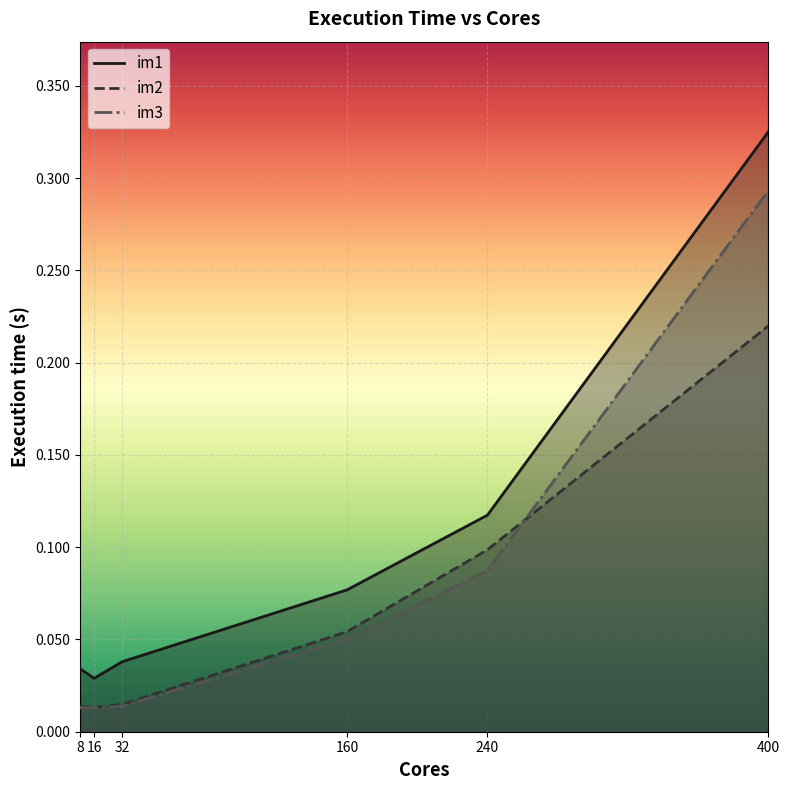

The value of im1 at 32 is 0.0. True or false?

True